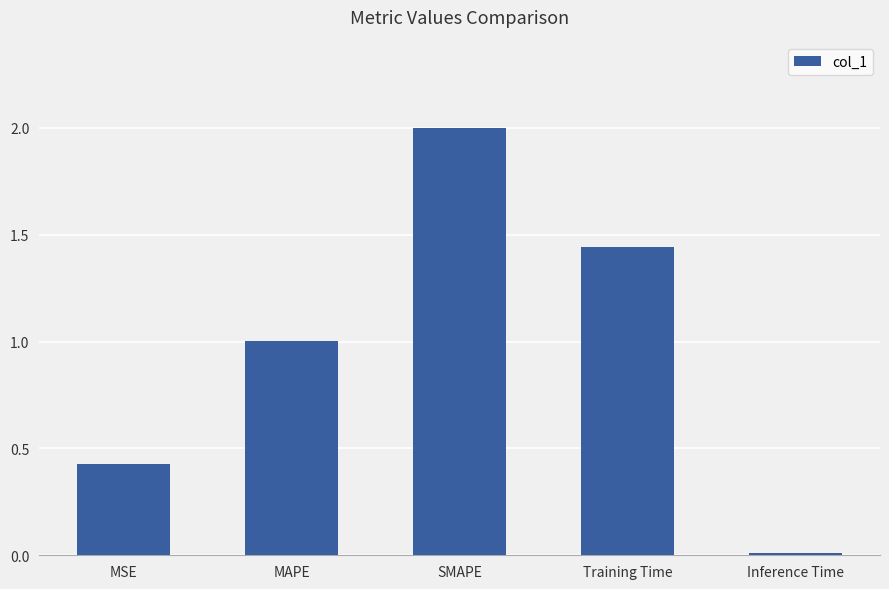

What is the change in value from MAPE to Training Time?

+0.4